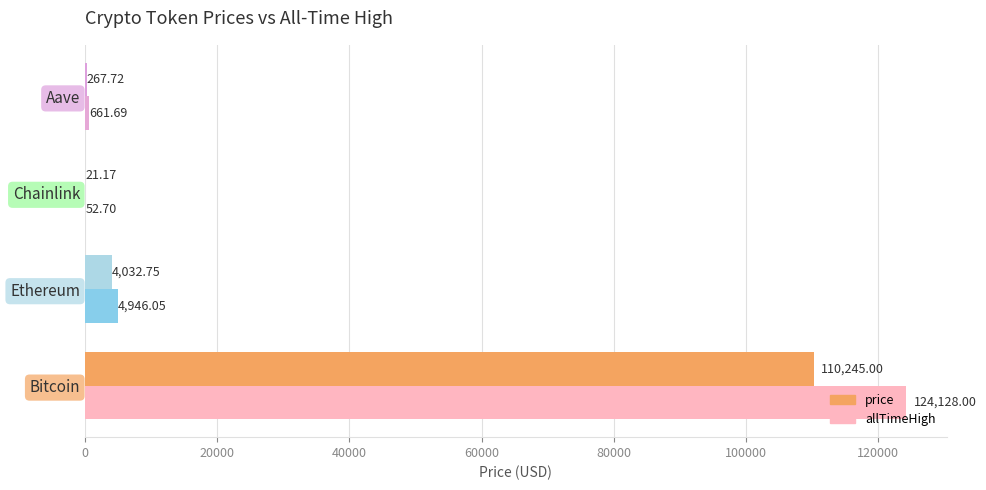

At which category does the chart reach its peak across all series?

Bitcoin